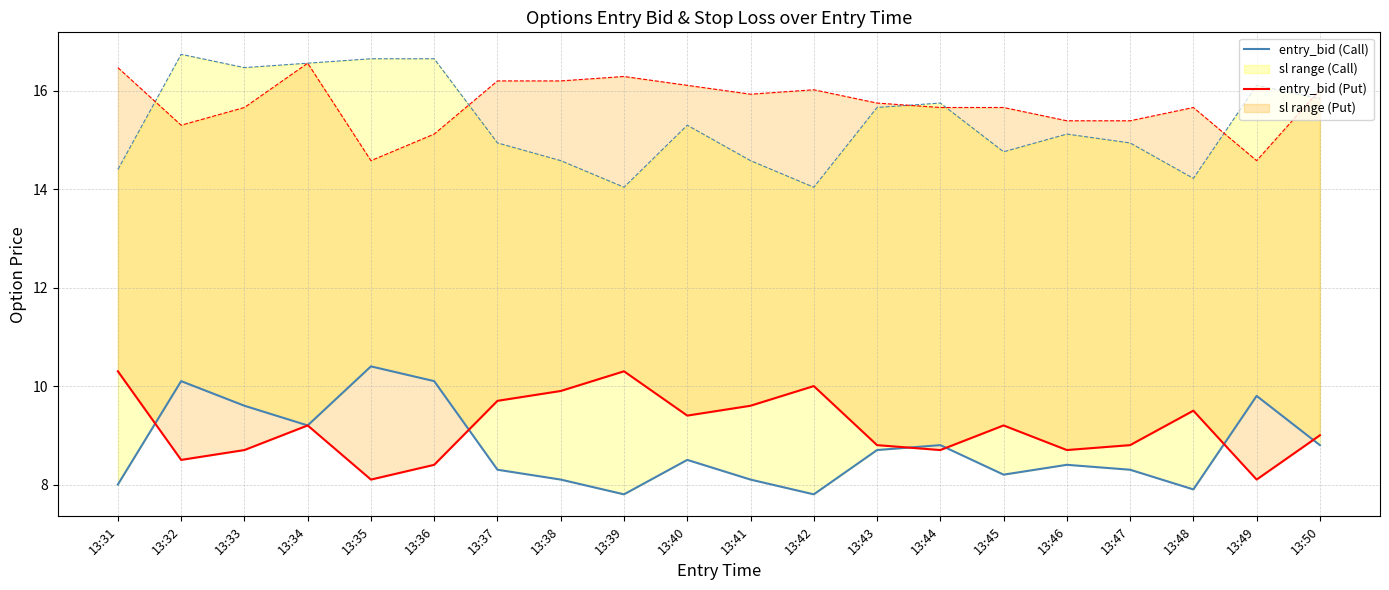

How many lines are shown in the chart?

2